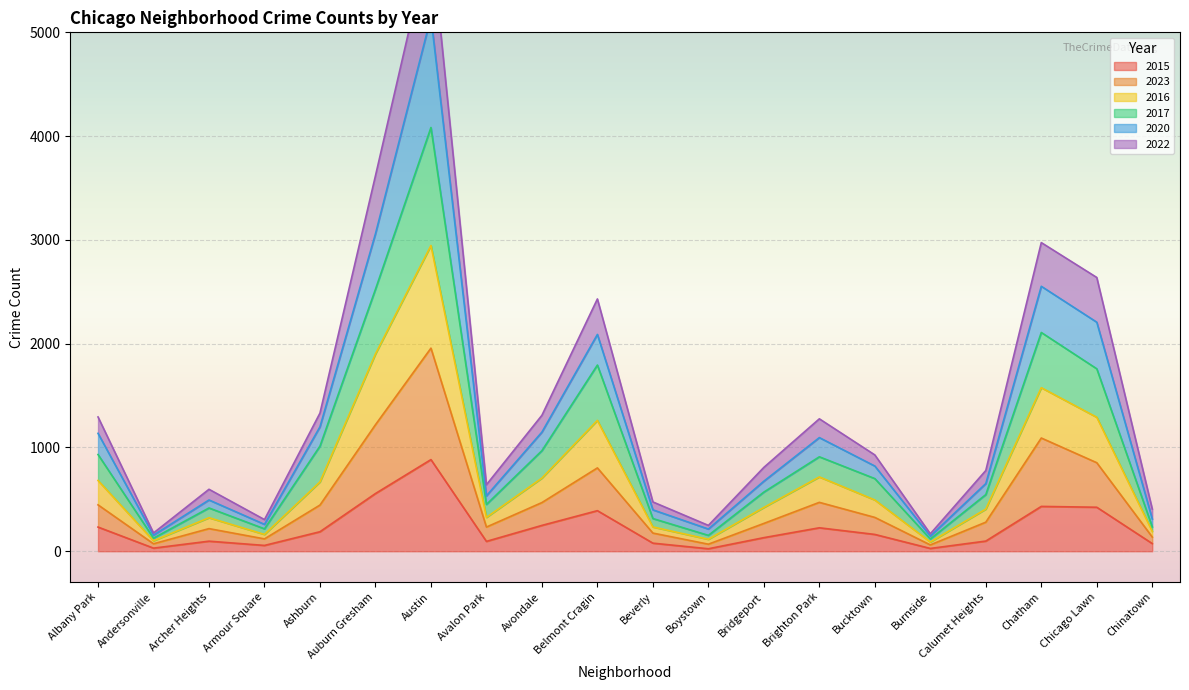

What position from the right is Chicago Lawn?

2